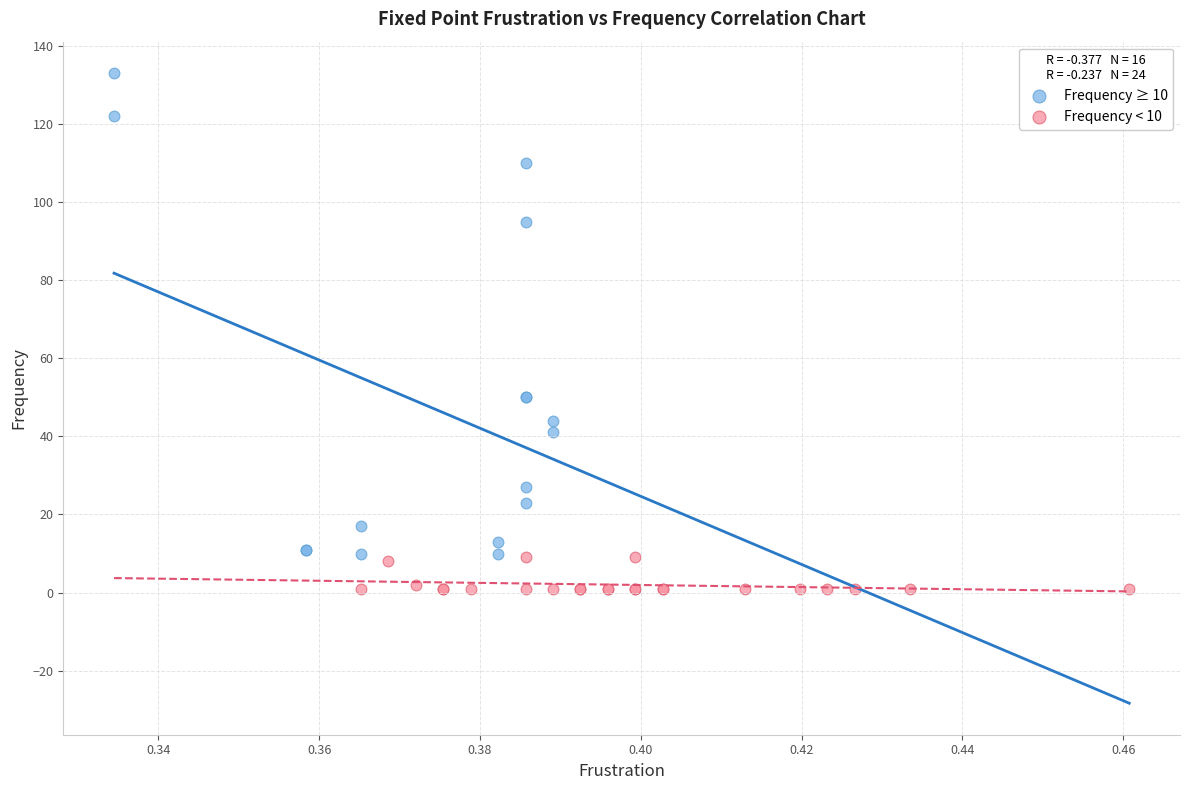

What are all the series names shown in the legend?

Frequency ≥ 10, Frequency < 10